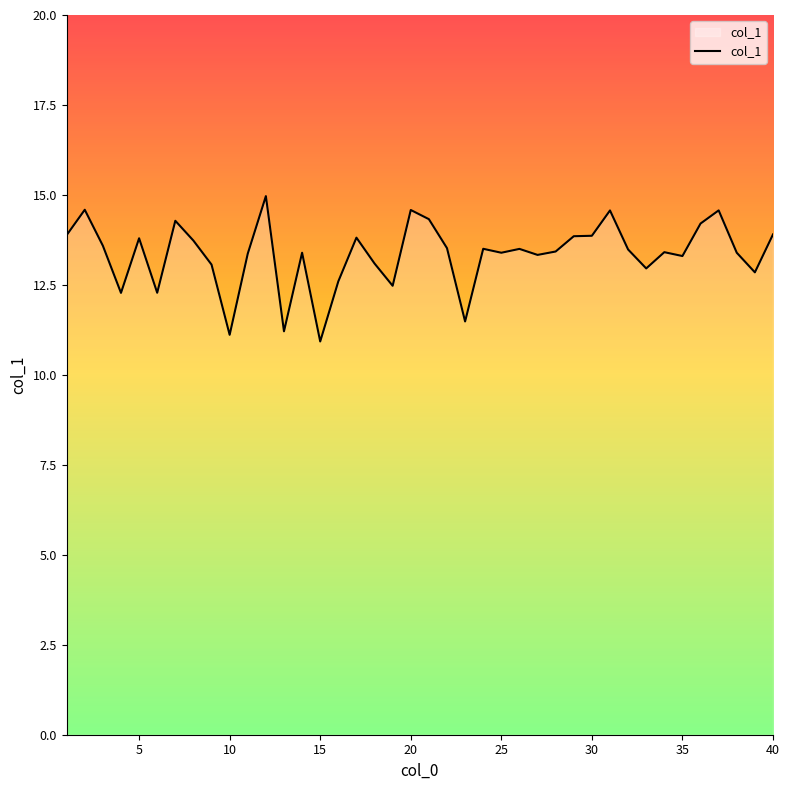

What is the smallest value displayed?

10.9